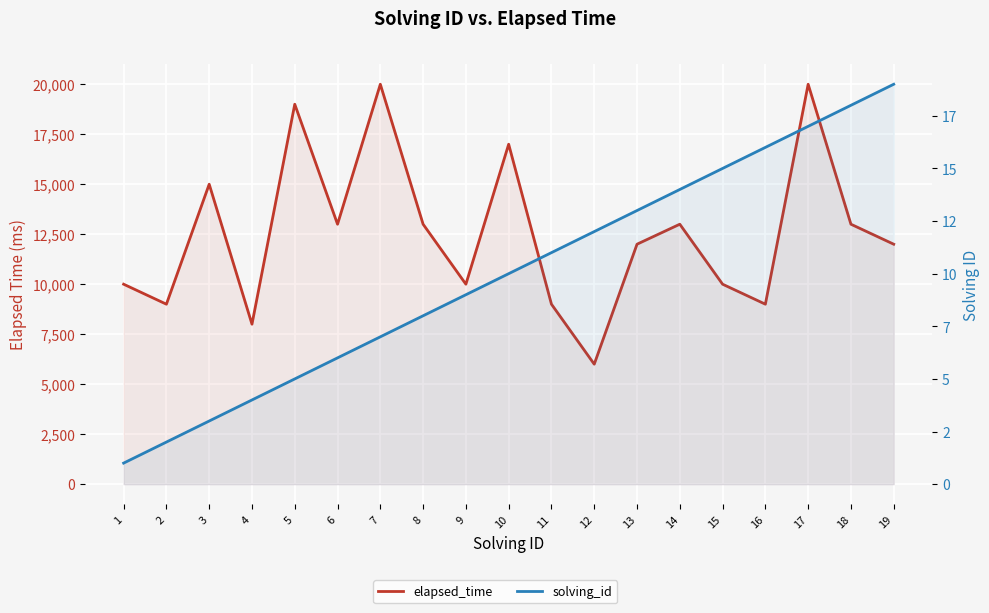

What are all the series names shown in the legend?

elapsed_time, solving_id